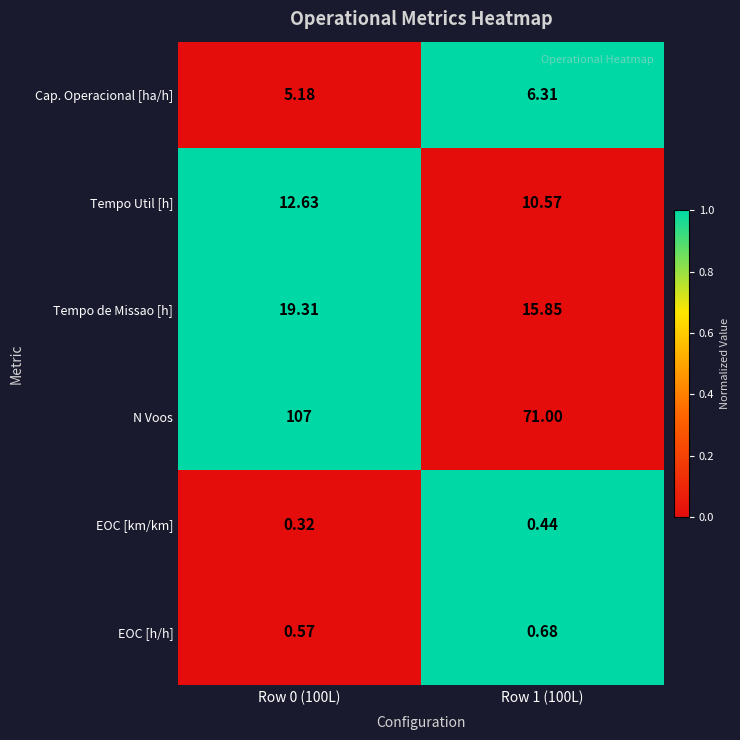

Which series changed the most between Row 0 (100L) and Row 1 (100L)?

N Voos